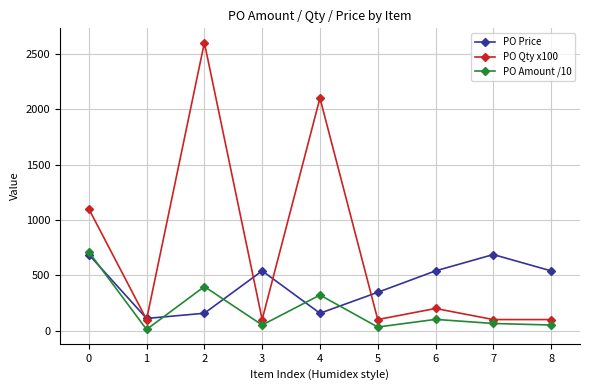

What is the difference between the second highest and minimum values in the PO Amount /10 series?

387.2